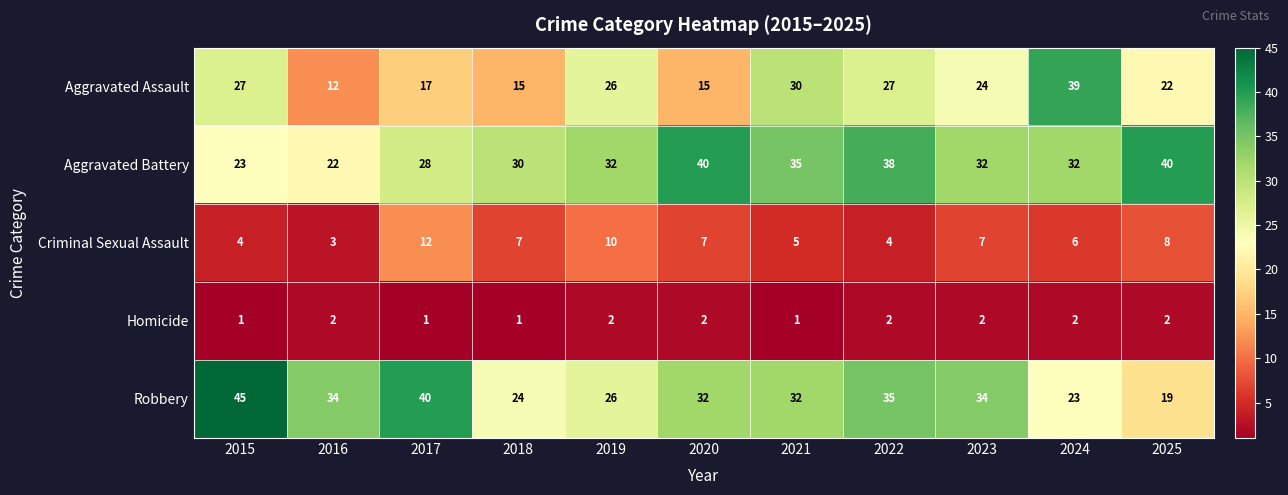

What is the difference between the highest and lowest values at 2025?

38